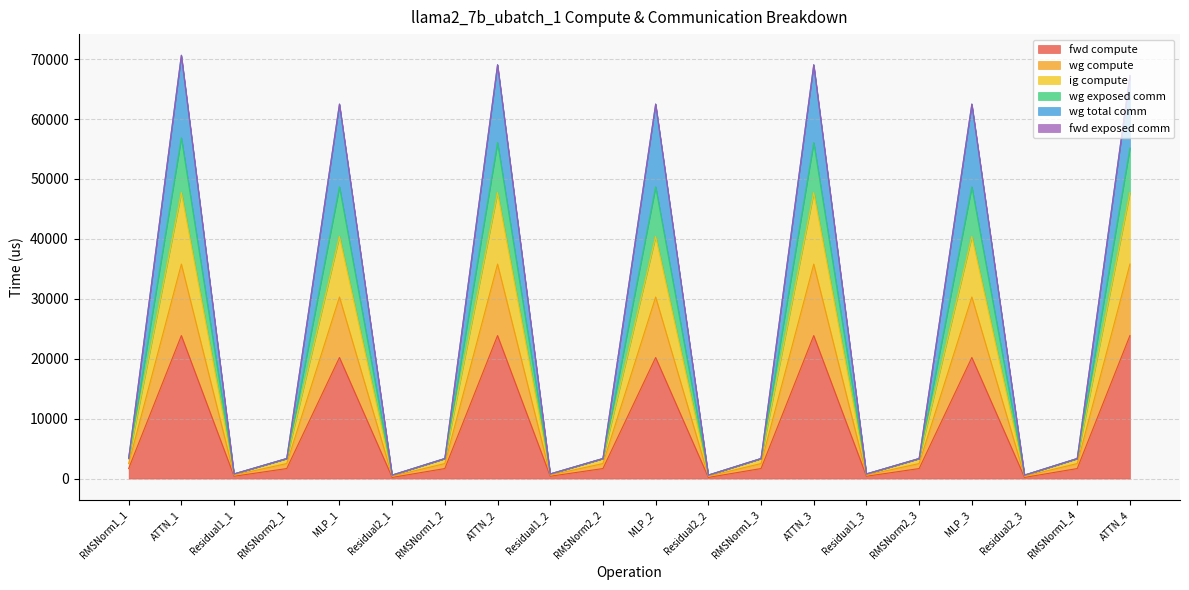

Does the chart have visible grid lines?

Yes